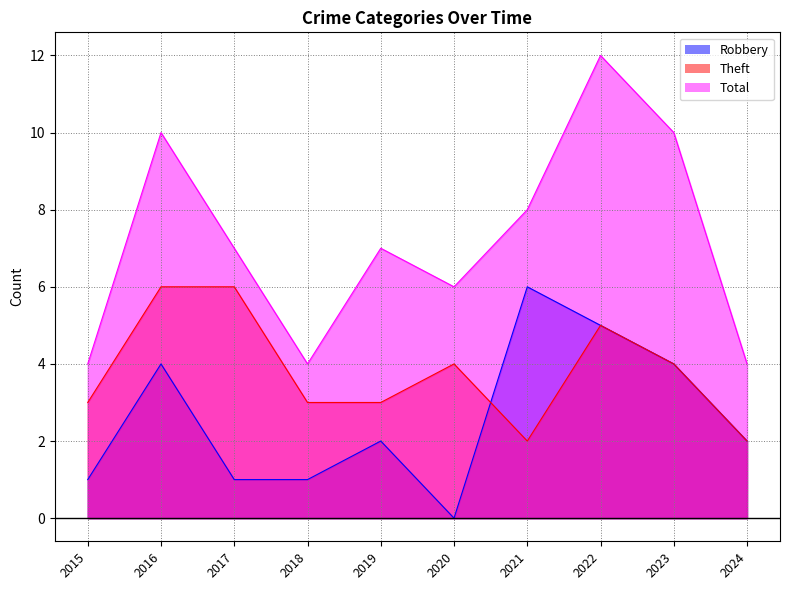

What is the difference between the Robbery values at 2016 and 2020?

4